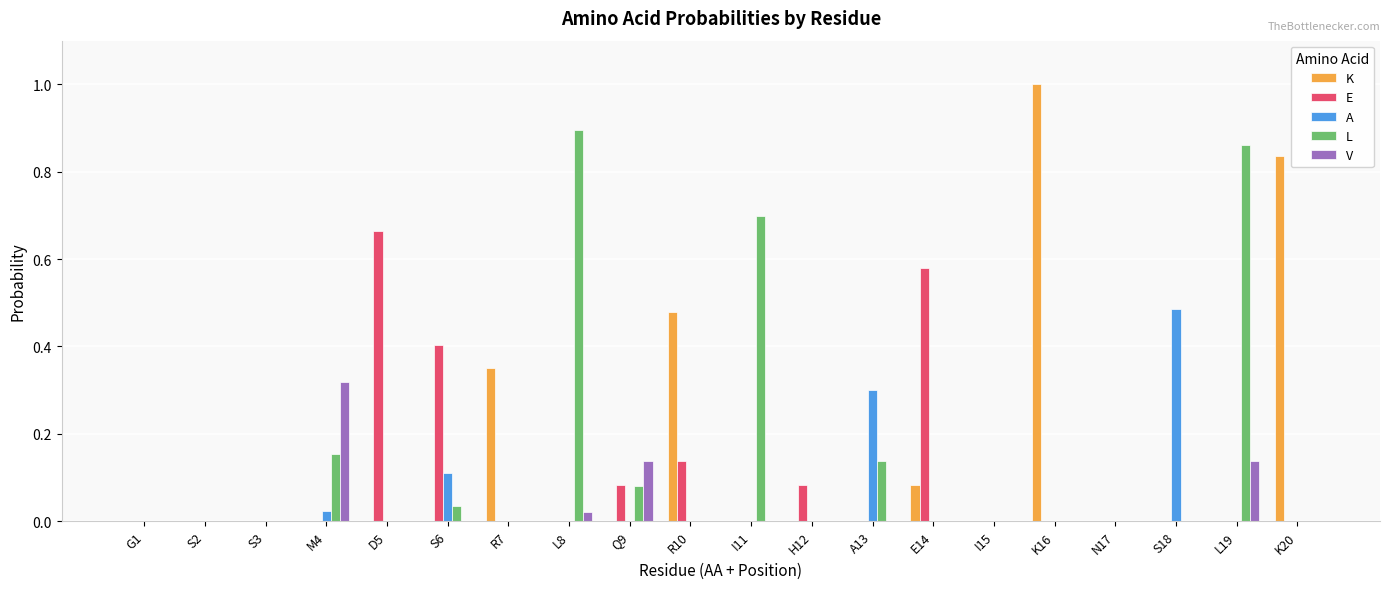

What are all the series names shown in the legend?

K, E, A, L, V